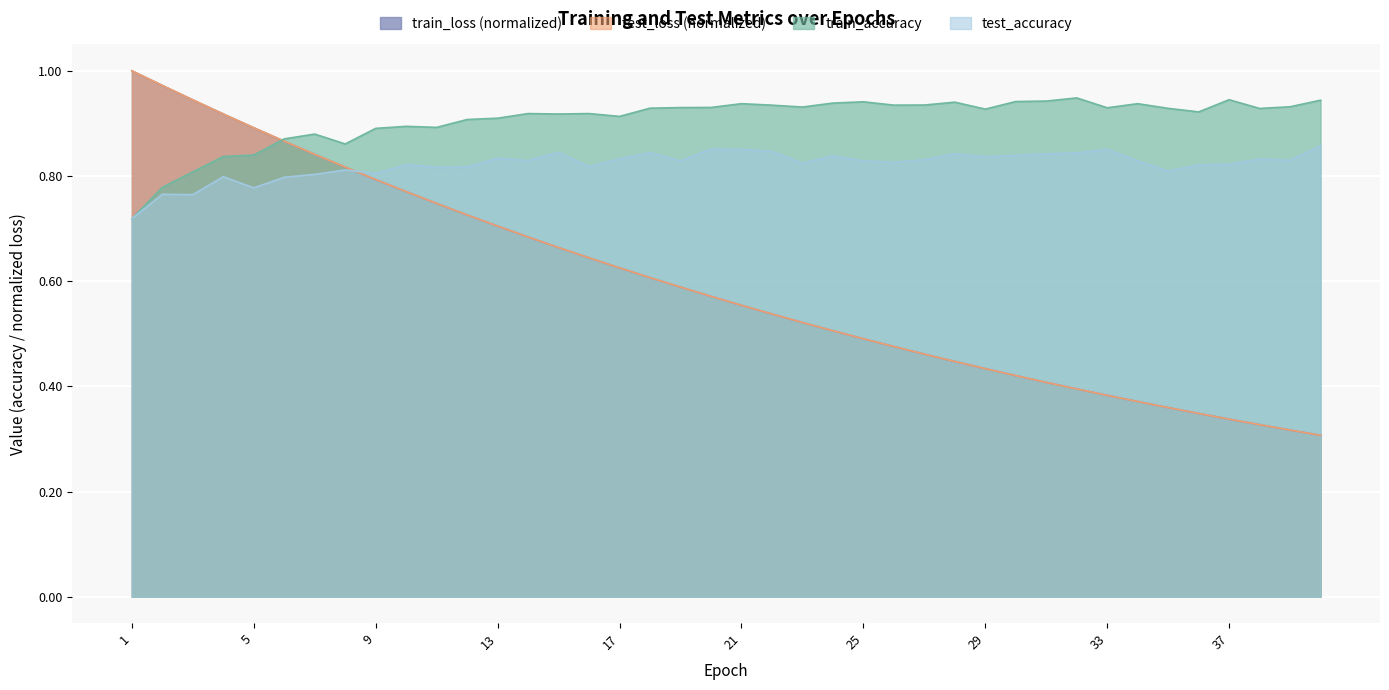

How many times do test_accuracy and train_accuracy cross each other?

1